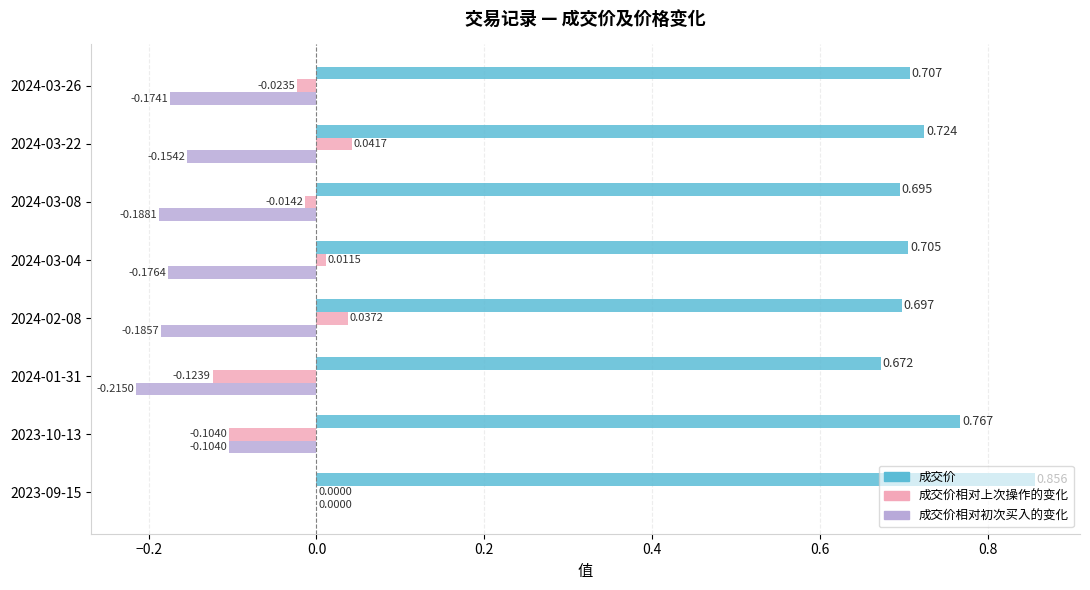

Which series has the largest total across all categories?

成交价